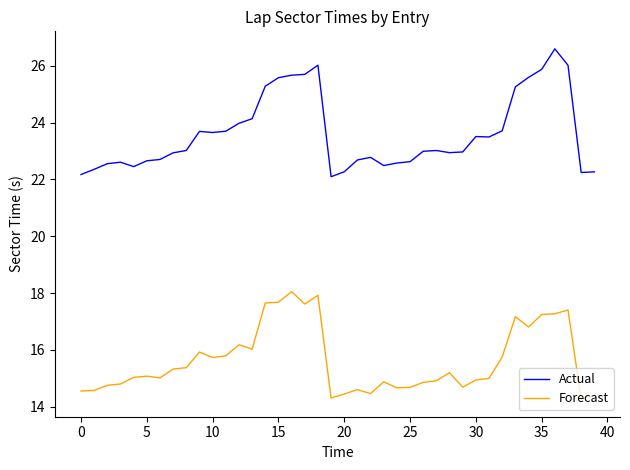

Which series has the largest total across all categories?

Actual